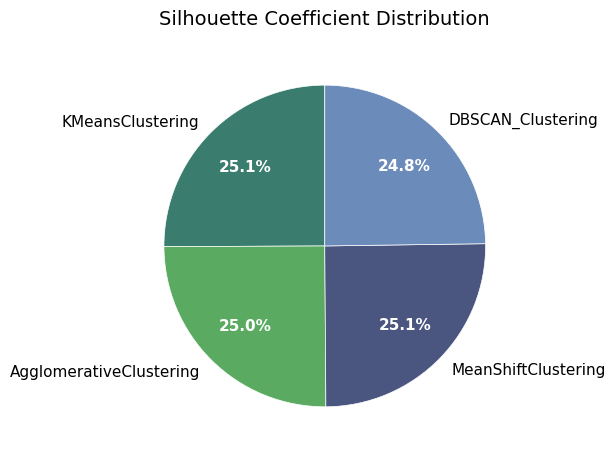

How many segments does this pie chart have?

4